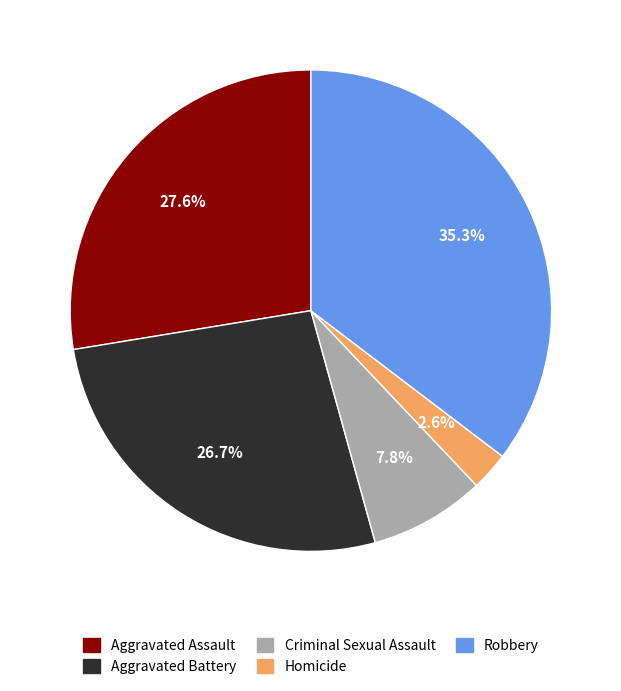

Is Aggravated Battery the majority of the pie?

No